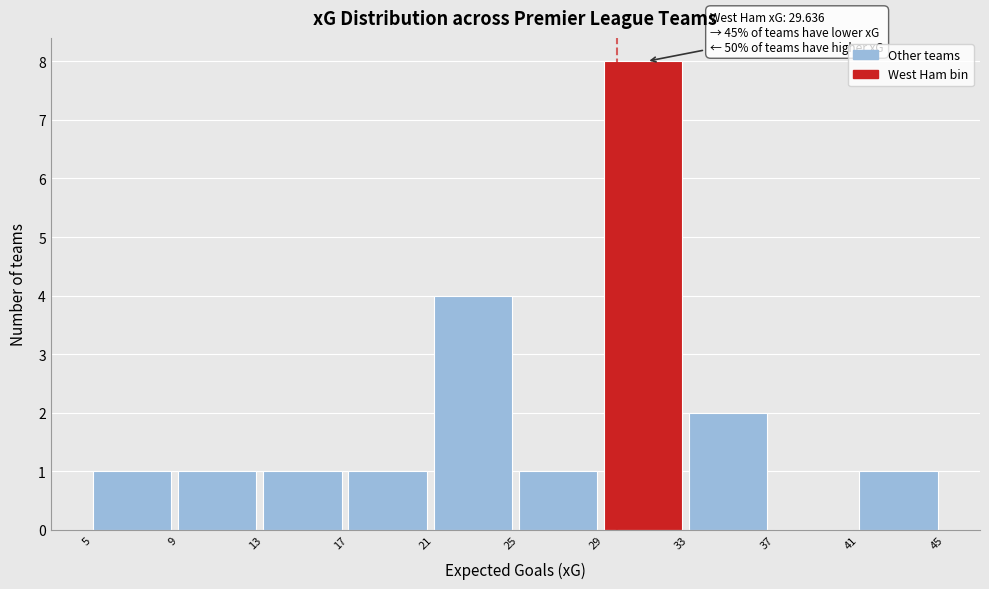

Which range on the x-axis has the tallest bar?

29 to 33